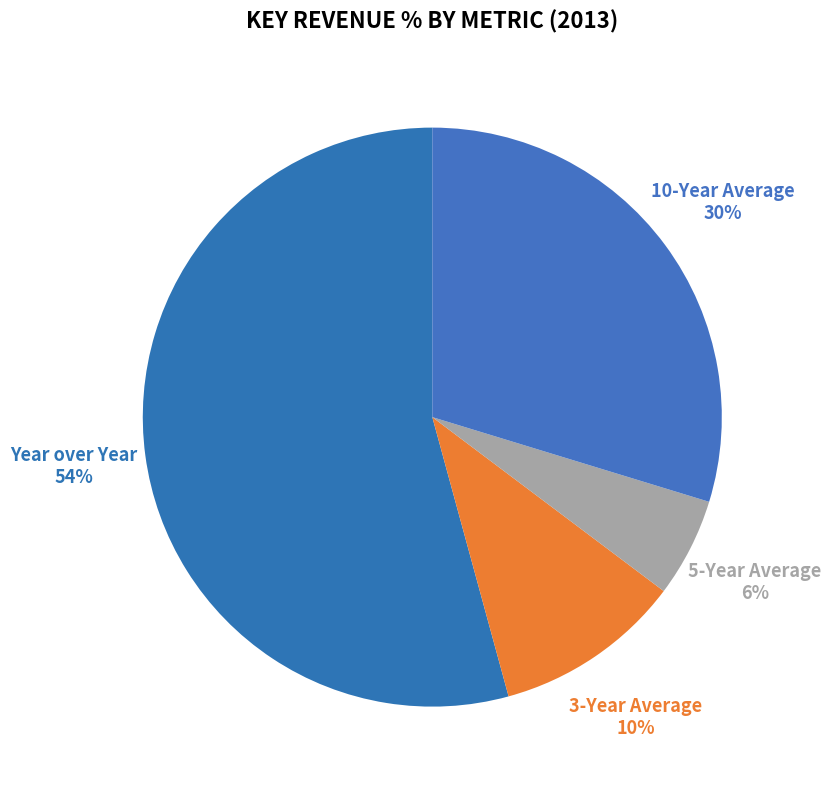

To the nearest percent, what is the average slice percentage?

25%